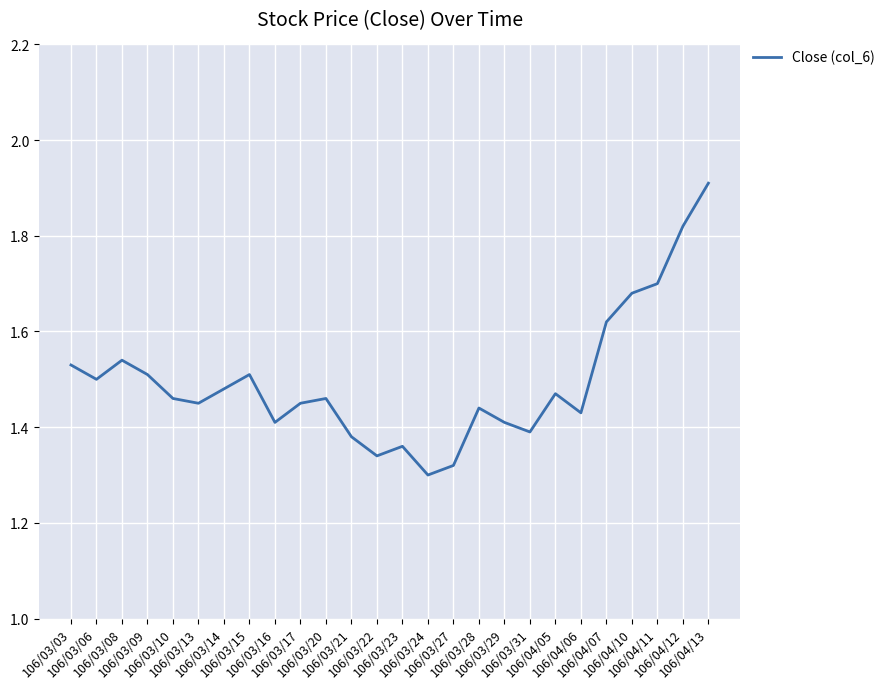

True or false: there are more than 1 points higher than both neighbors.

True